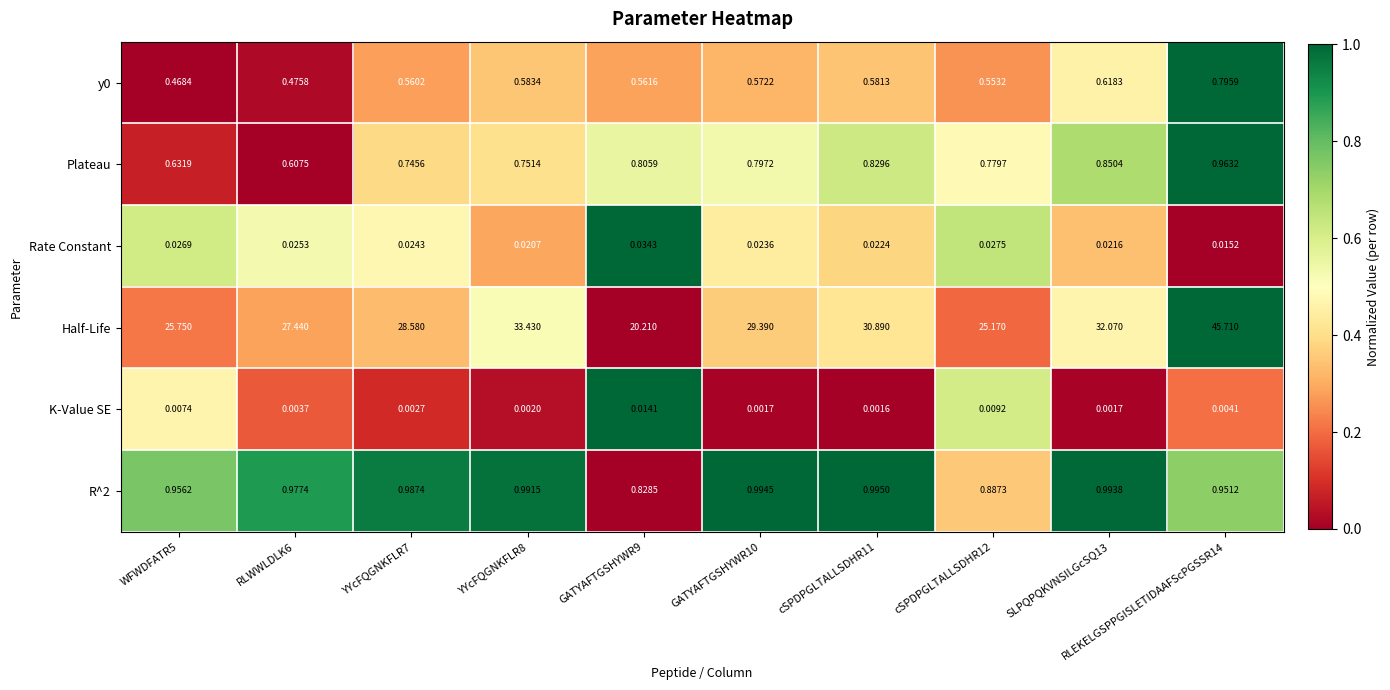

At how many categories does at least one series exceed 0?

10